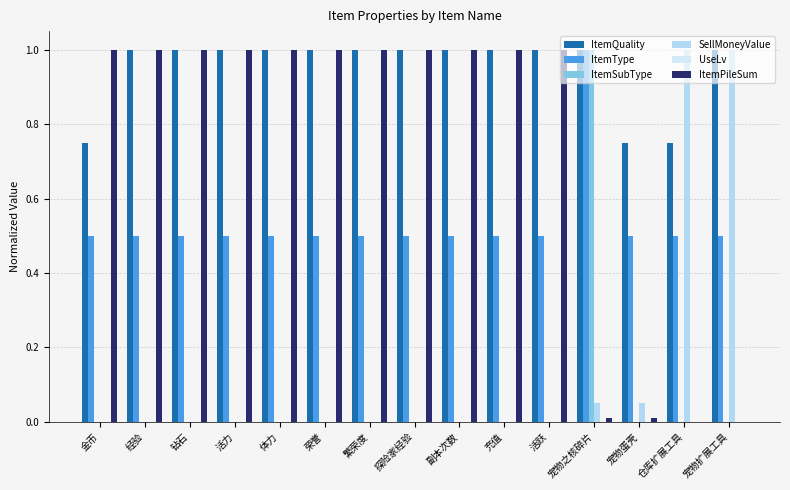

How many categories are shown in the chart?

15